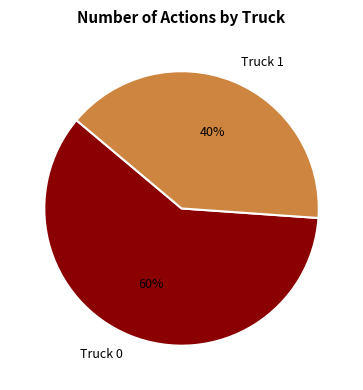

Which slice represents more than half of the pie?

Truck 0